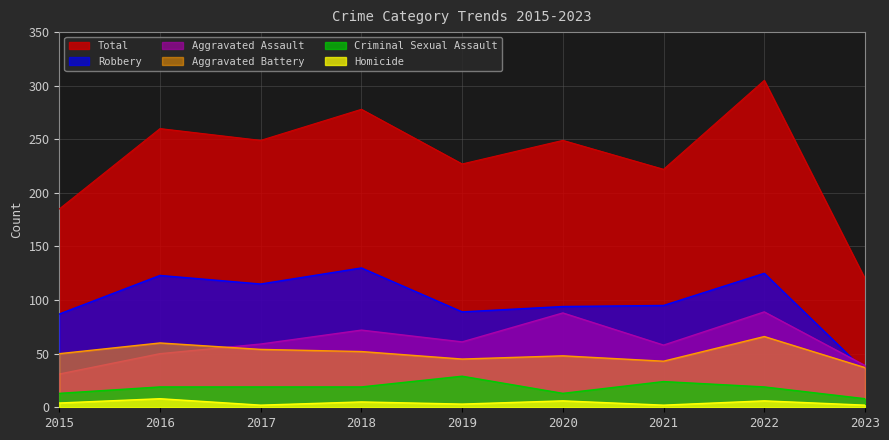

How many interior local peaks does the Aggravated Assault series have?

3